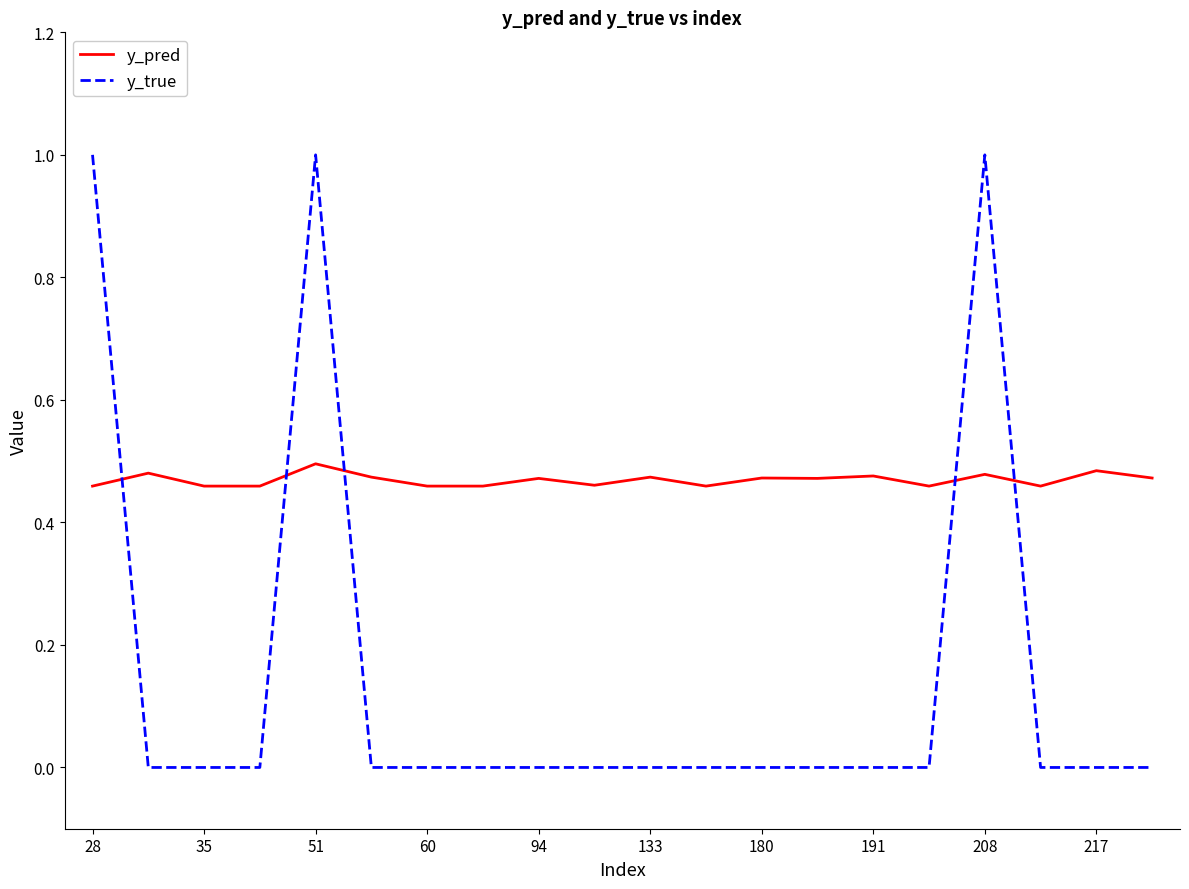

What is the maximum value shown in the chart?

1.0